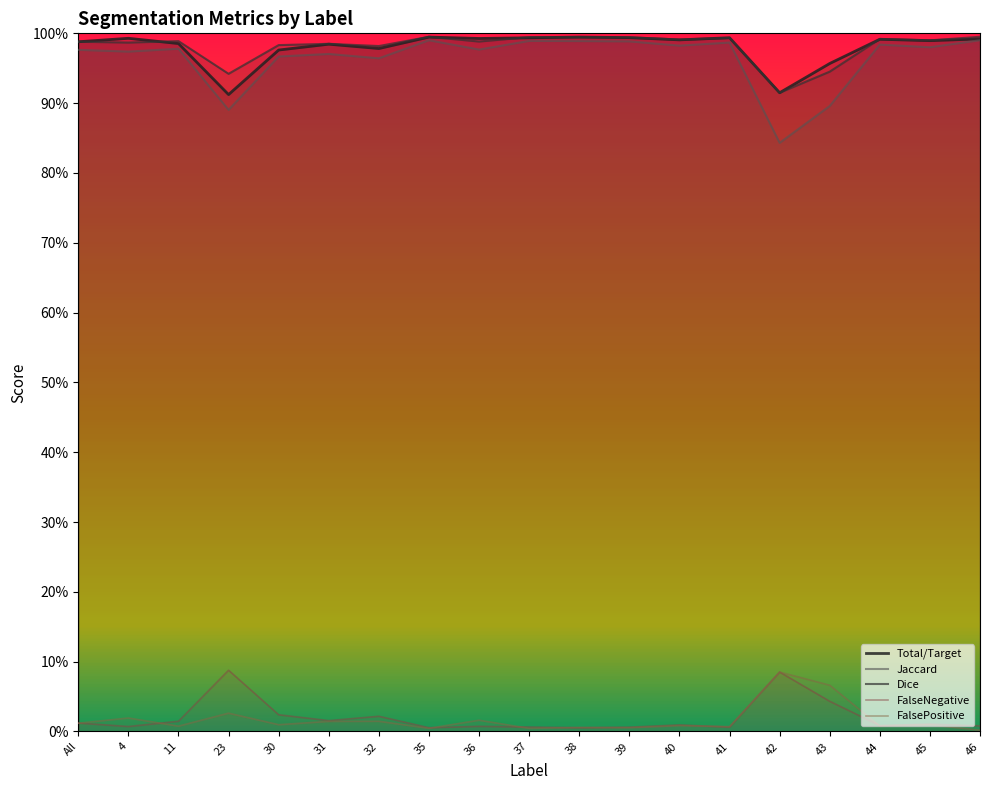

True or false: Total/Target has more than 2 interior local peaks.

True